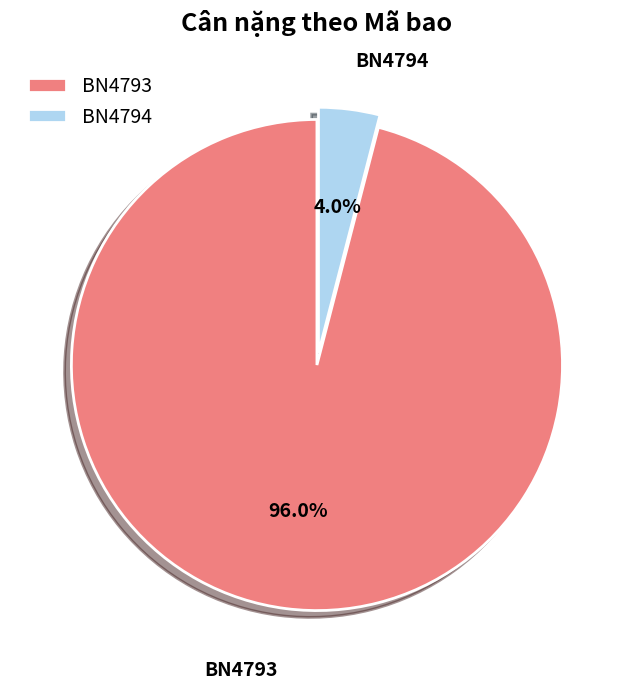

Between BN4794 and BN4793, which is larger?

BN4793